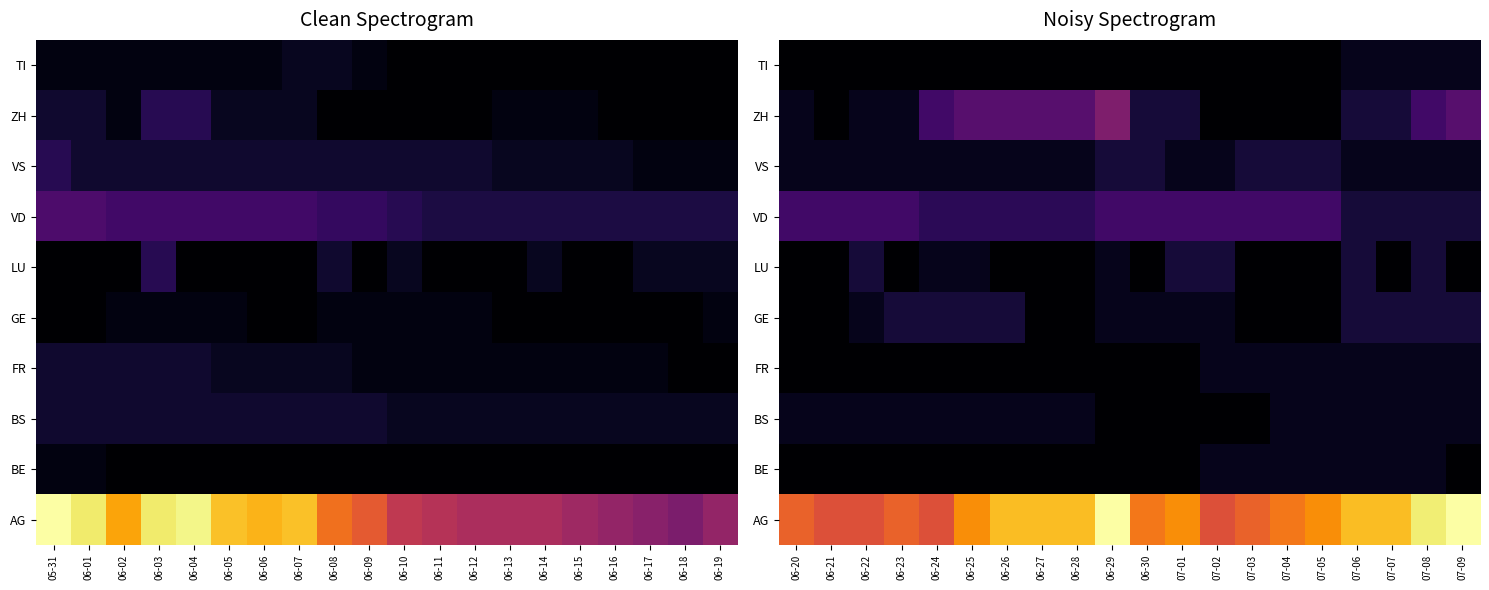

At which category does the chart reach its minimum across all series?

06-20